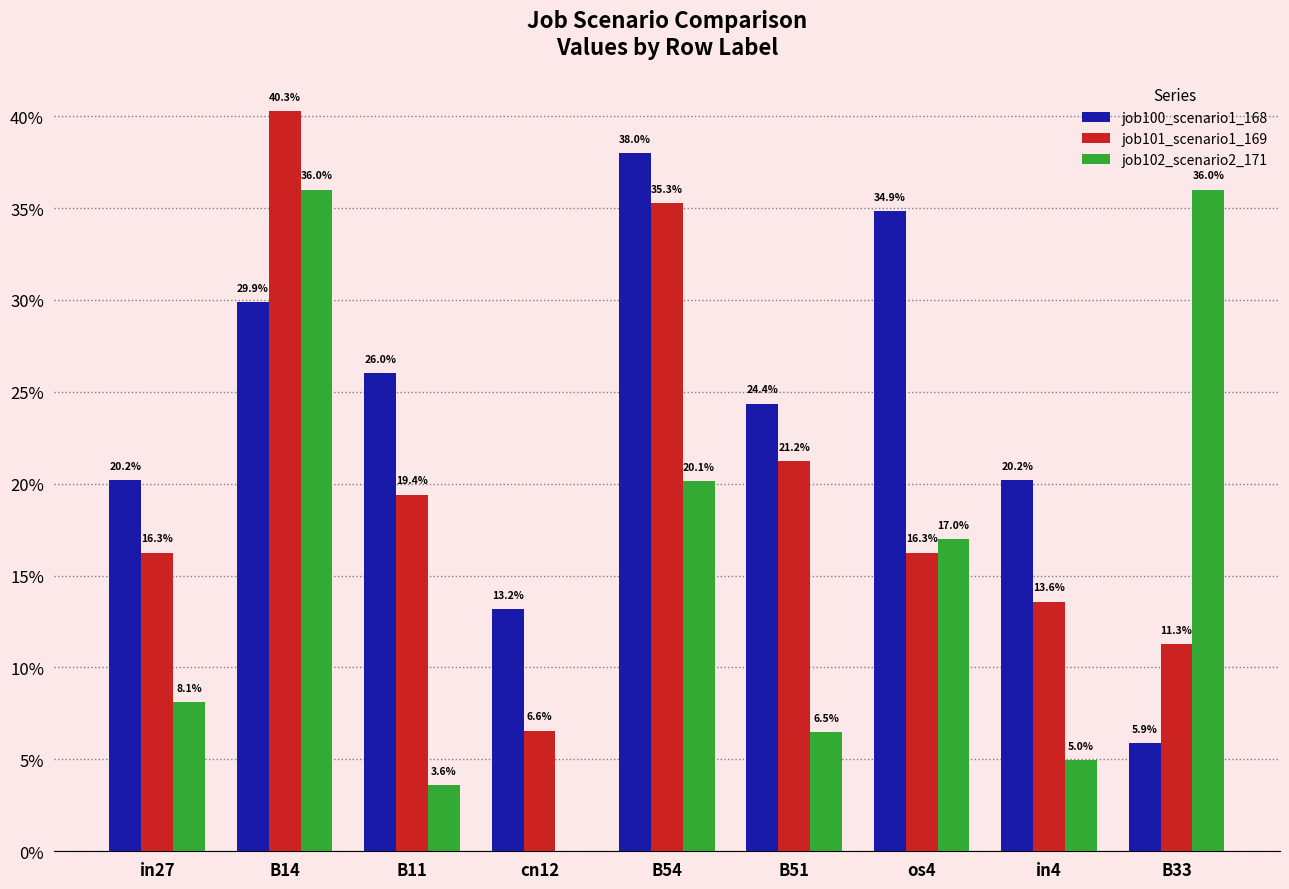

Which category has the lowest value across all series?

cn12